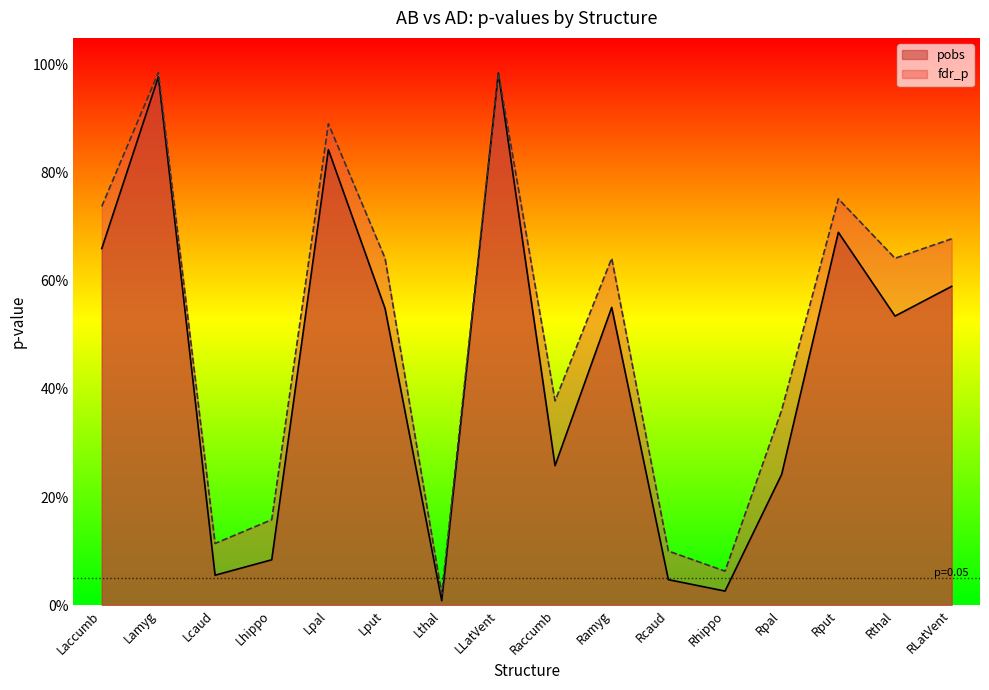

Is the value of pobs at Rhippo greater than the value of fdr_p at Lcaud?

No